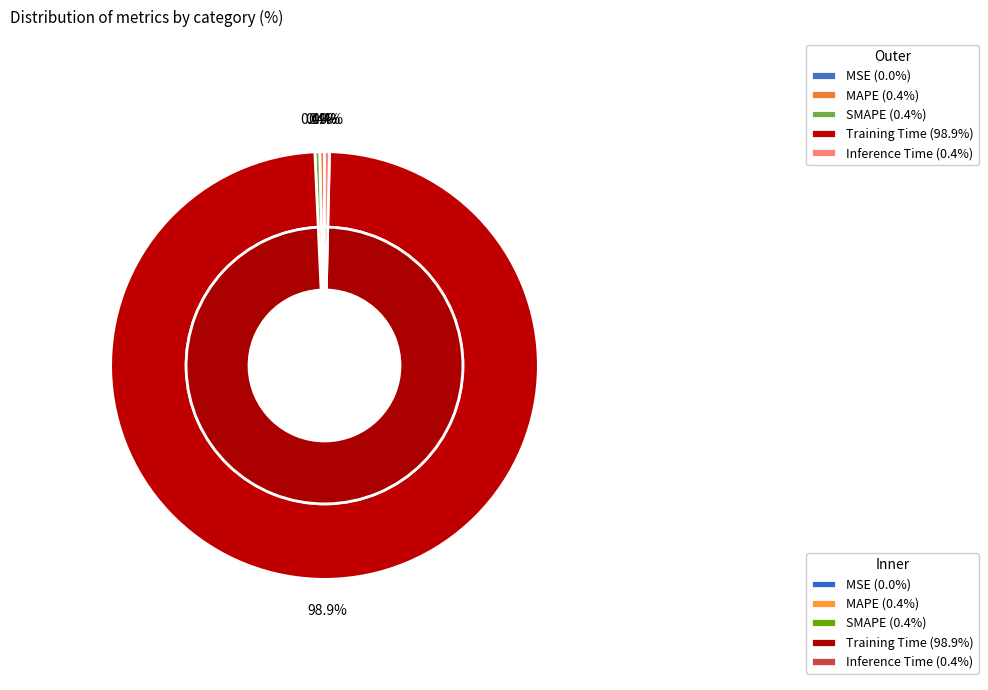

What is the smallest slice in the pie chart?

MSE